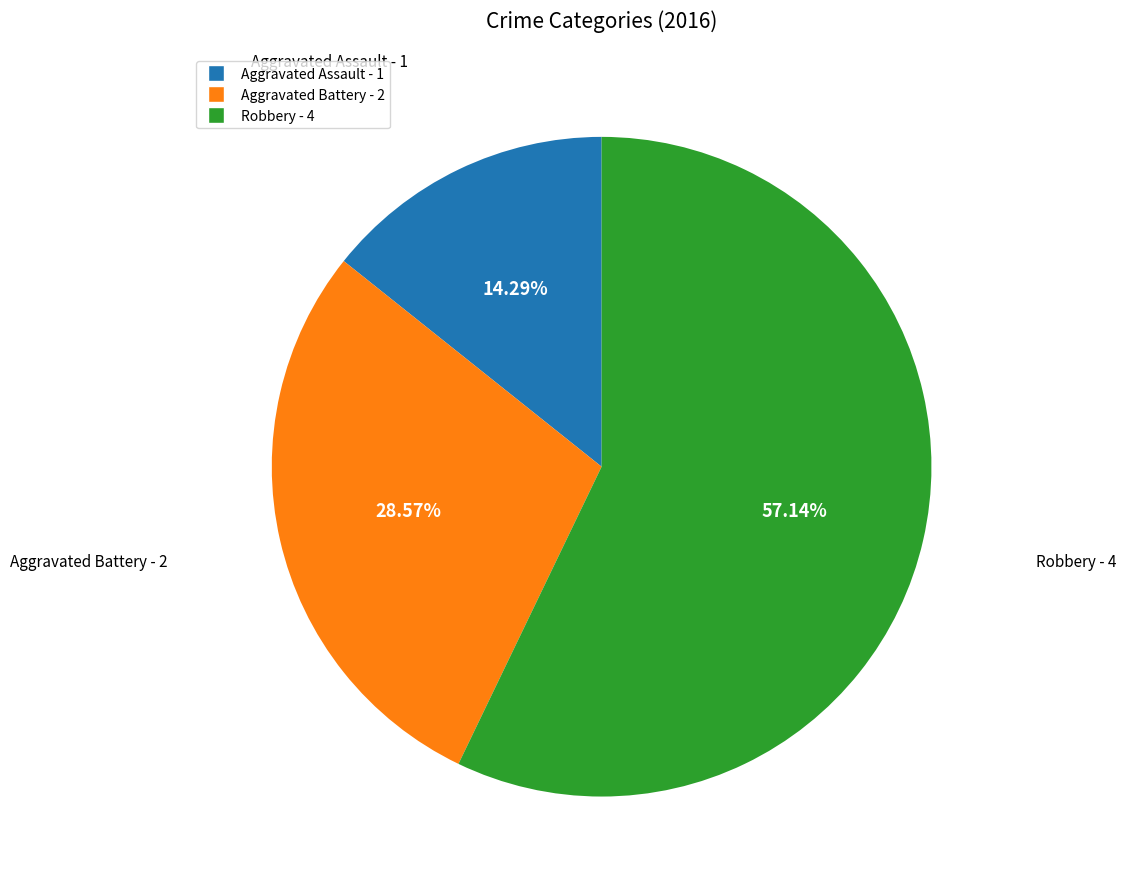

Rank the categories by value from lowest to highest.

Aggravated Assault, Aggravated Battery, Robbery